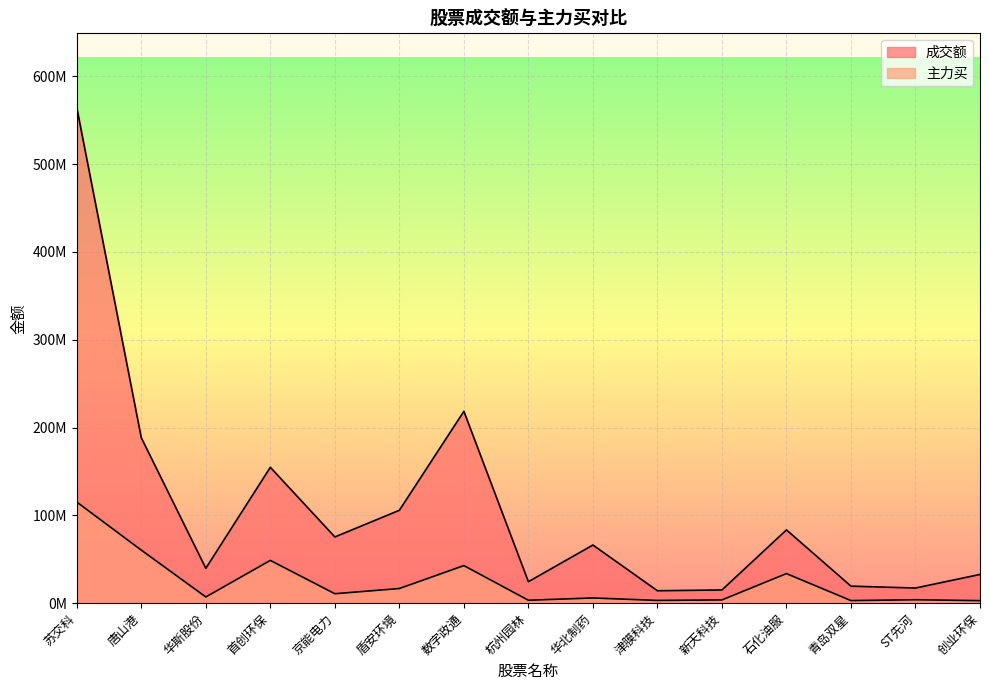

How many data points in 主力买 are less than 7089295?

7